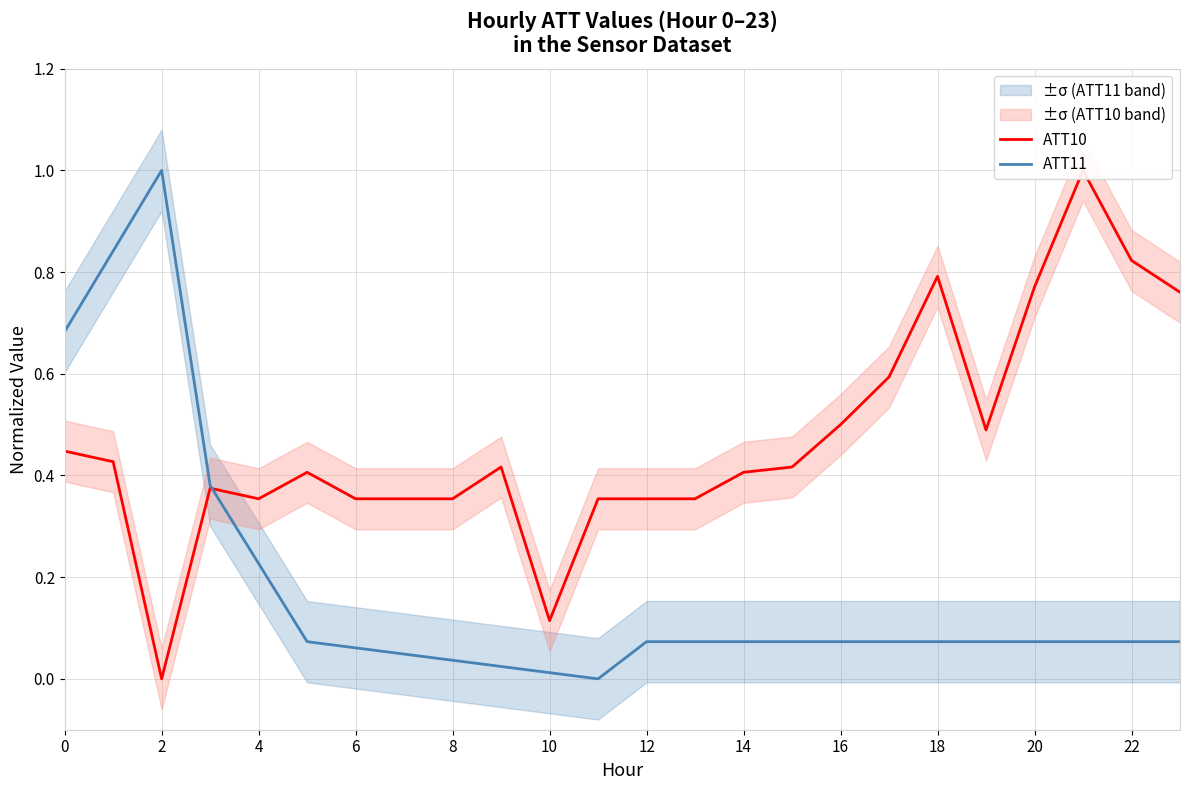

The value of ATT11 at 4 is 0.3. True or false?

False